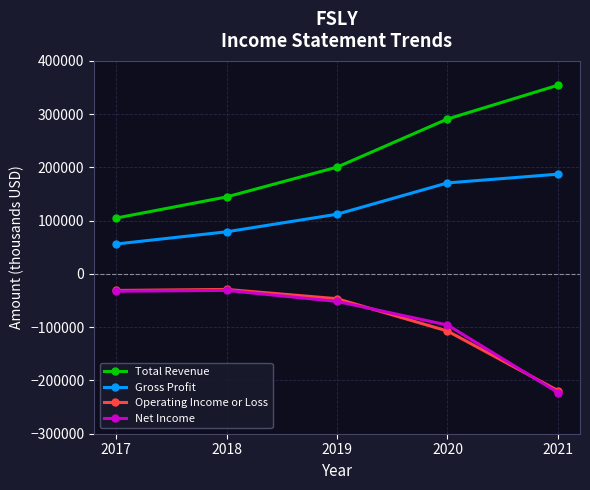

Rank the series at 2020 from highest to lowest value.

Total Revenue, Gross Profit, Net Income, Operating Income or Loss